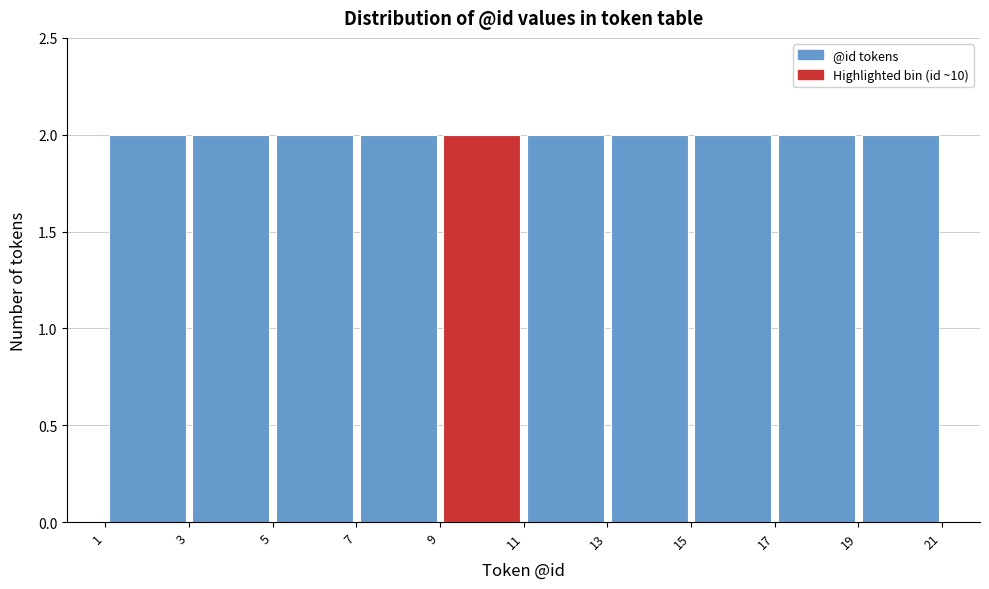

What is the height of the bar covering 17 to 19 on the x-axis? The values are not printed on the chart, so give them approximately, as read against the axis.

2